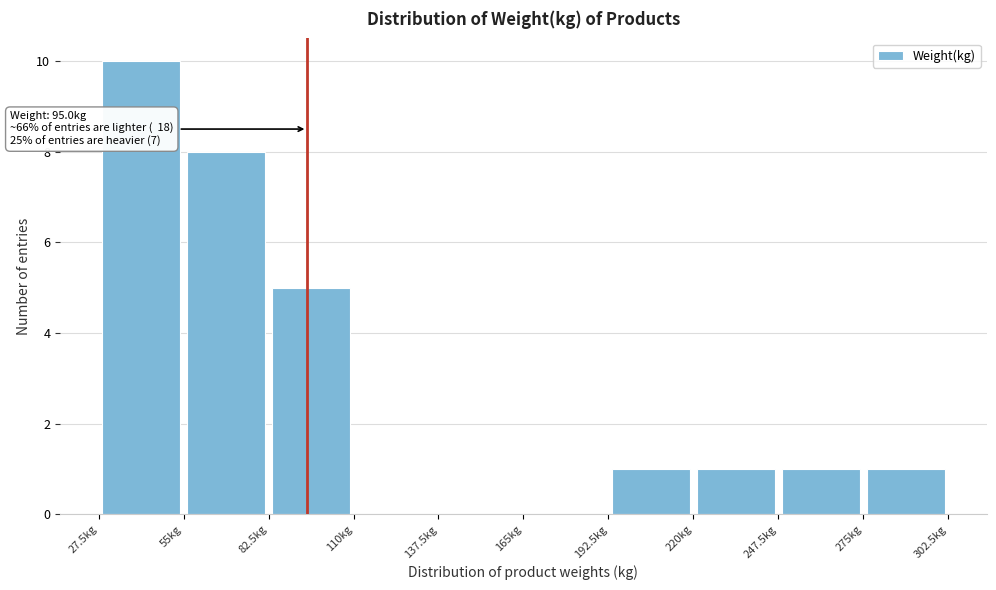

Which range on the x-axis has the tallest bar?

27.5 to 55.0